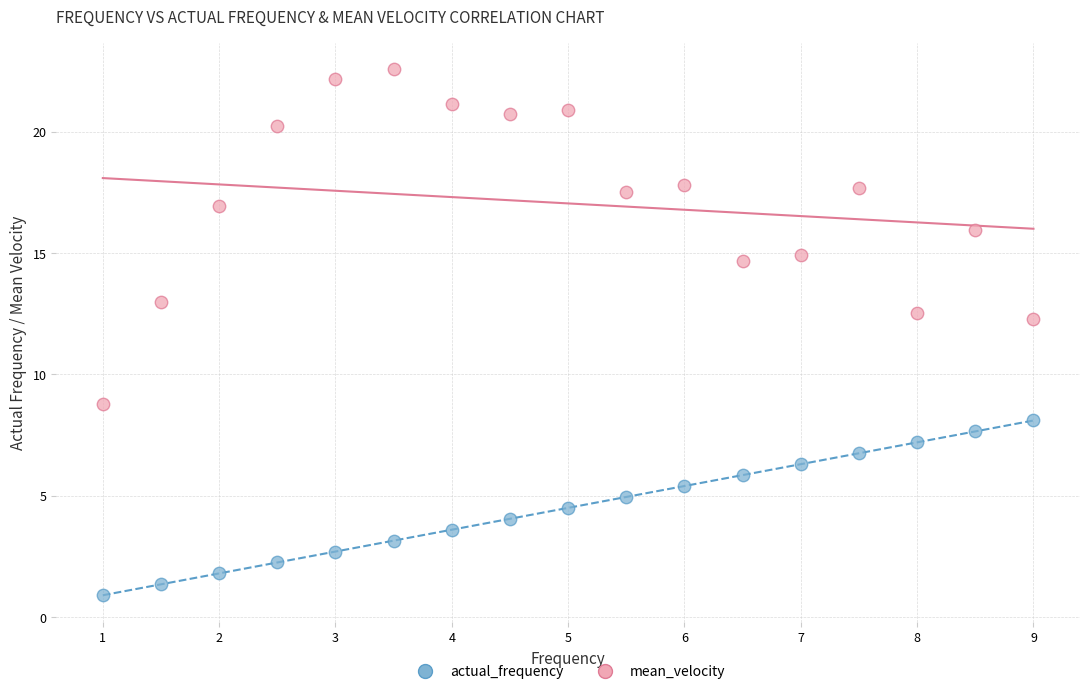

Which series reaches the minimum Y coordinate?

actual_frequency